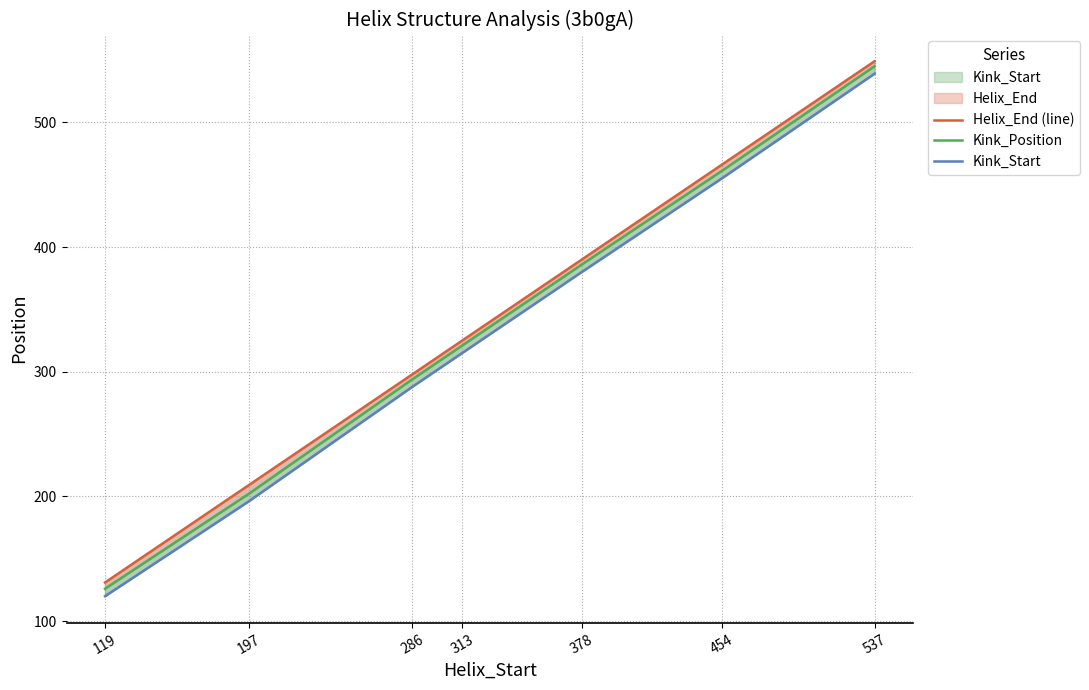

At which label does Helix_End (line) first exceed 325?

378